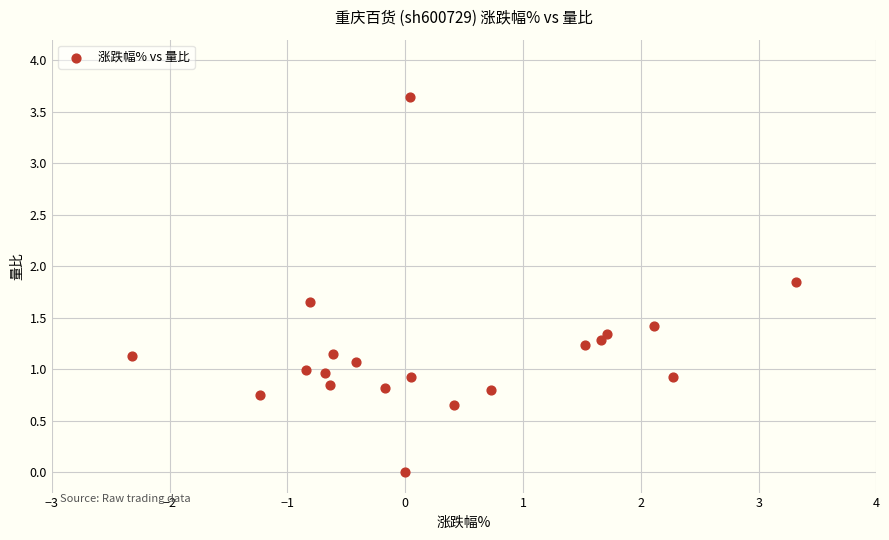

What is the range of Y values (max minus min)?

3.6